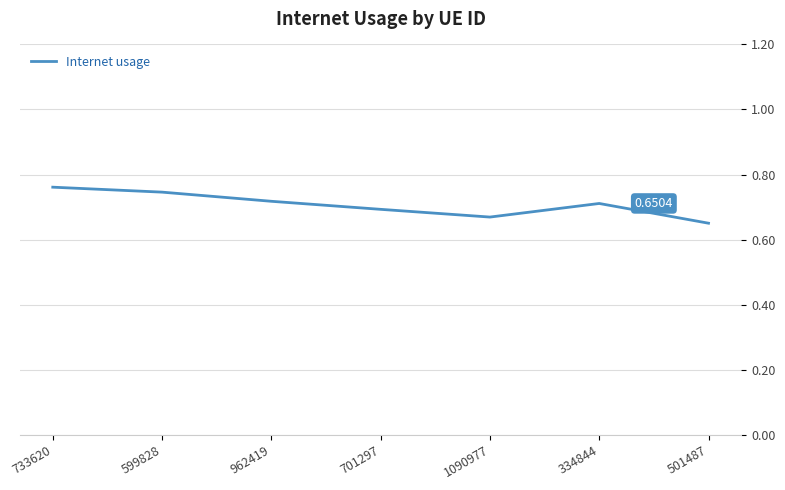

What is the sum of all values?

4.9